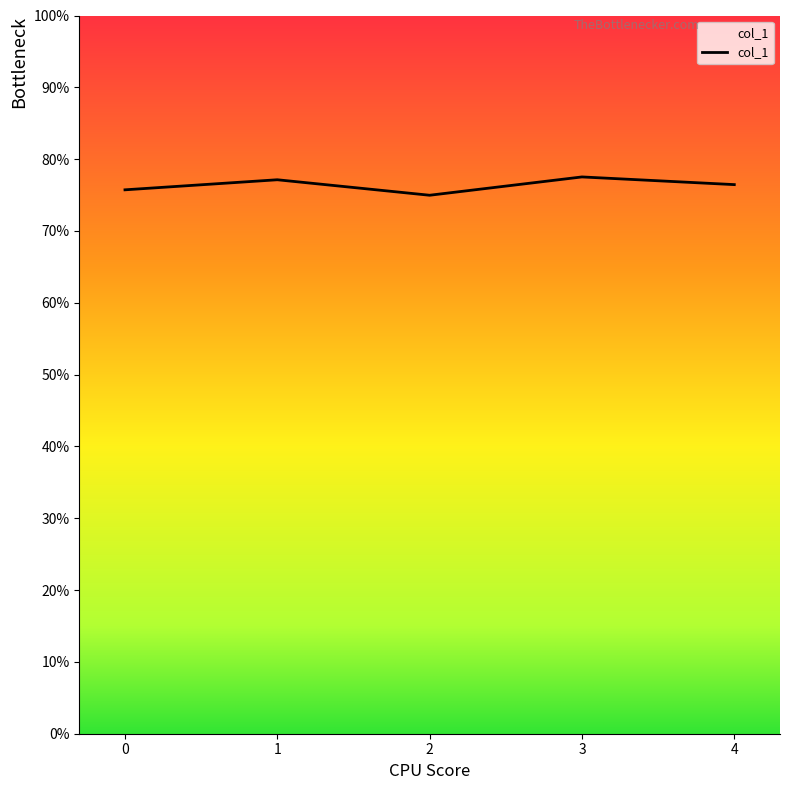

Does the chart display data point markers on the line(s)?

No